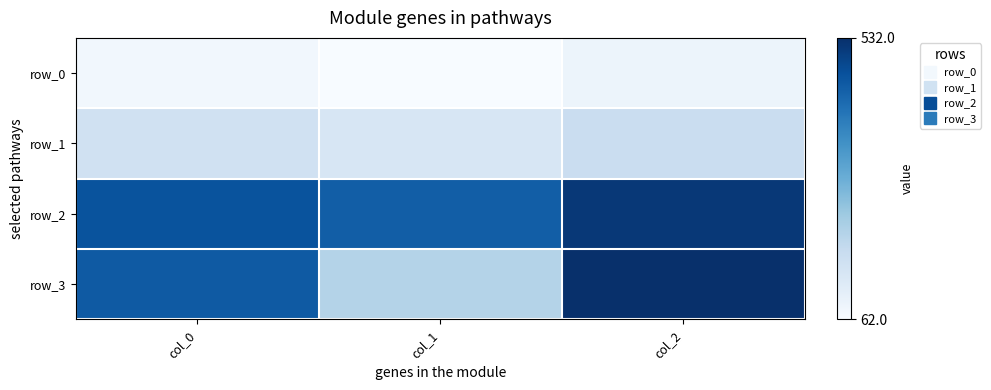

Which has a higher value, col_1 or col_0?

col_0